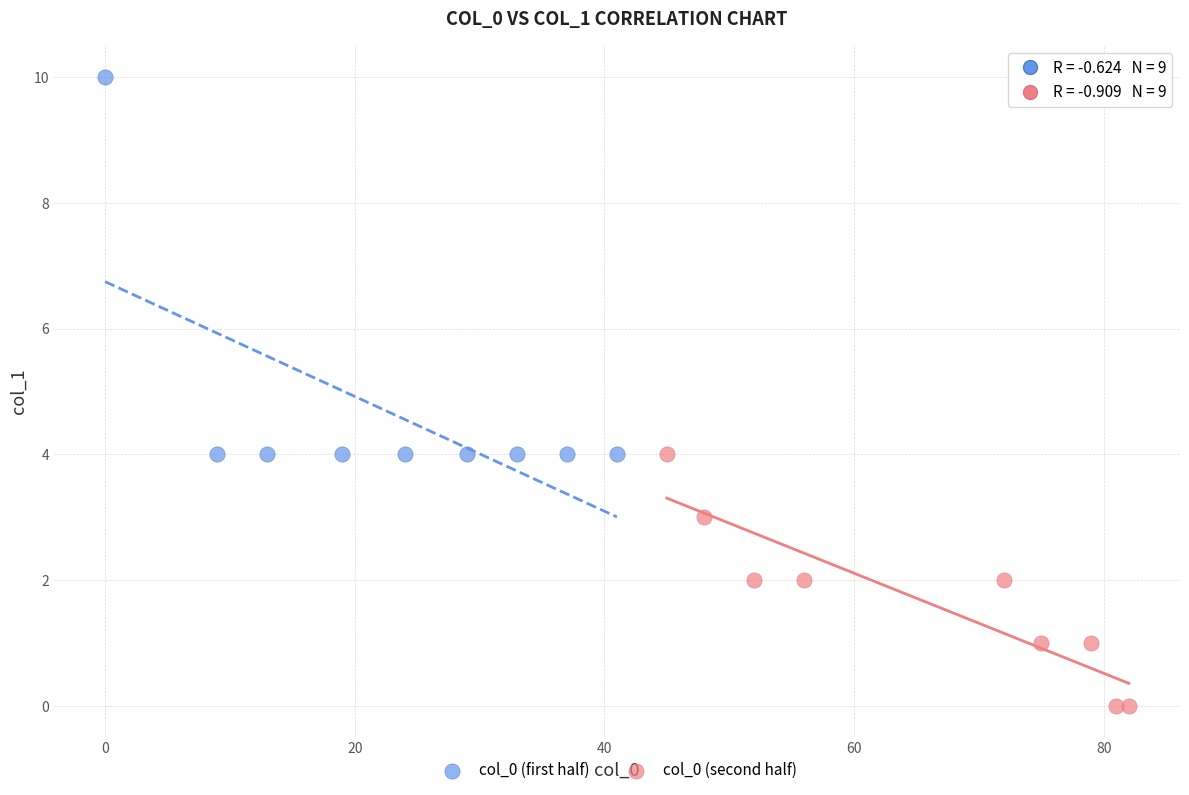

Which series contains the highest Y value?

col_0 (first half)